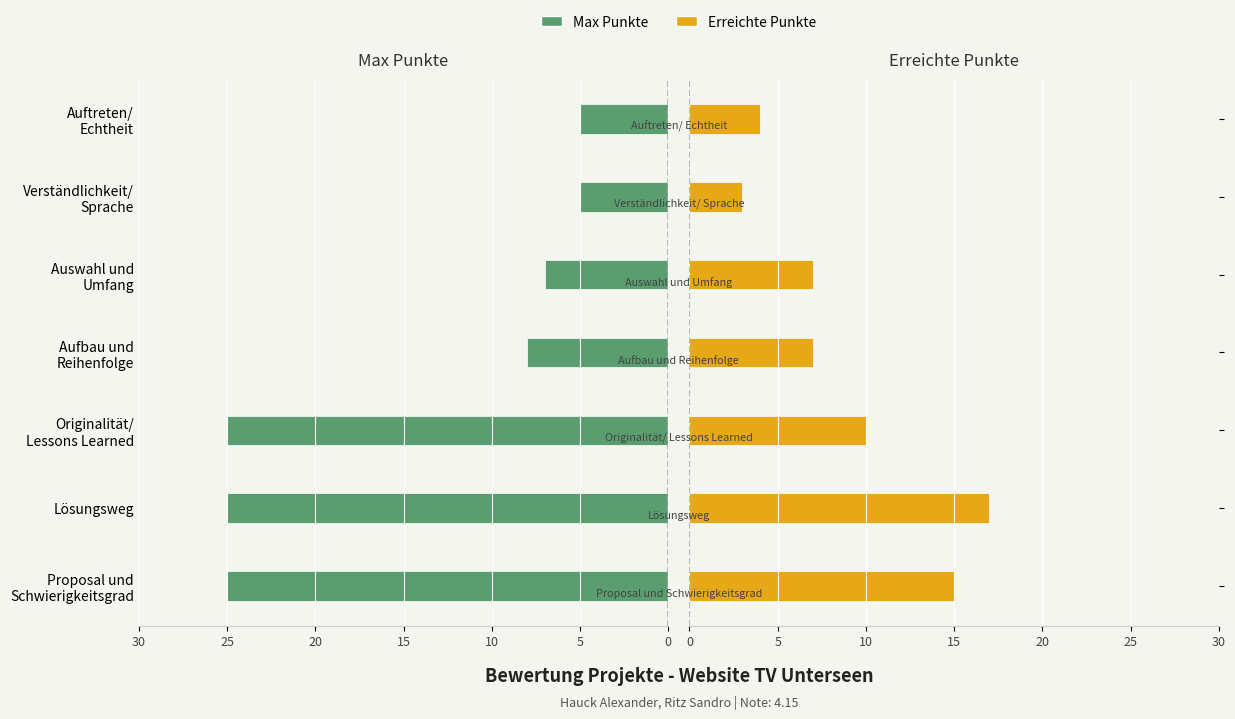

How many groups of bars are there?

7